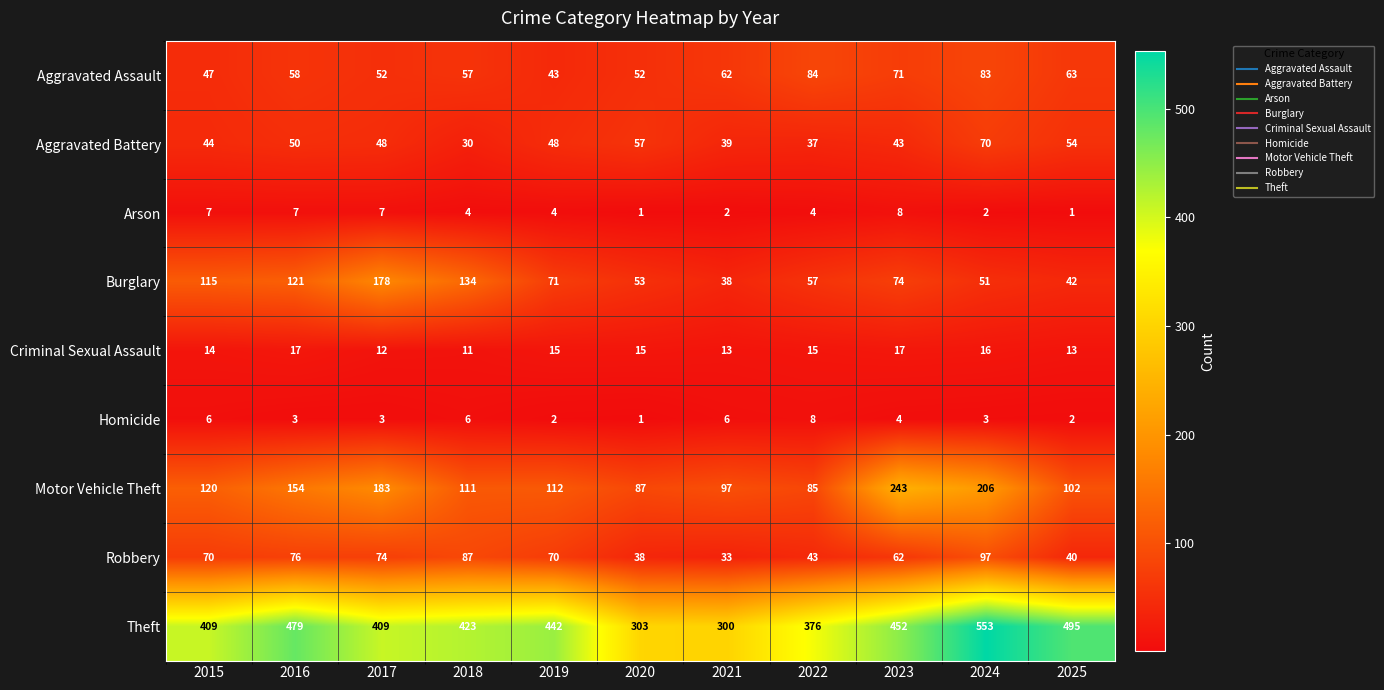

At which label does Aggravated Assault reach its peak?

2022